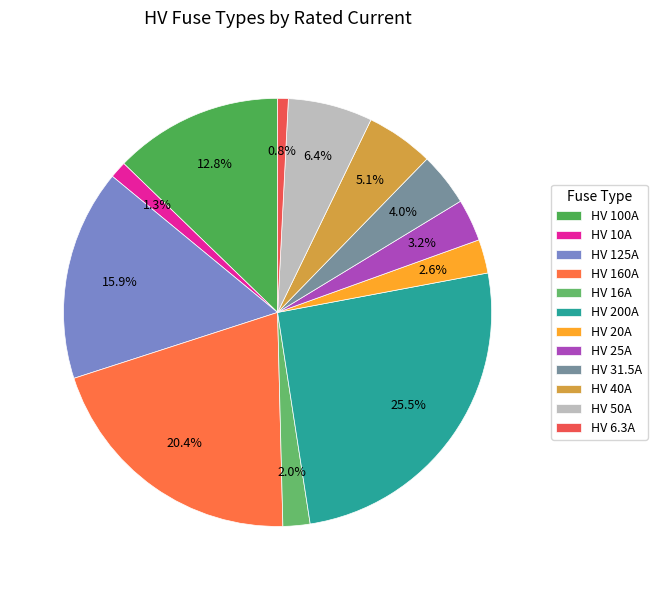

How many segments does this pie chart have?

12